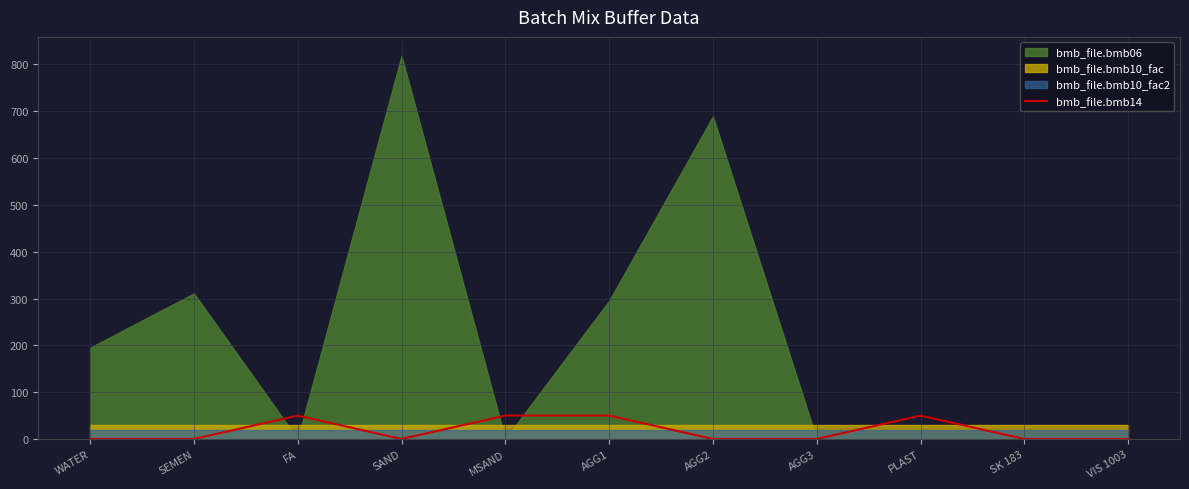

Count the number of categories in the chart.

11